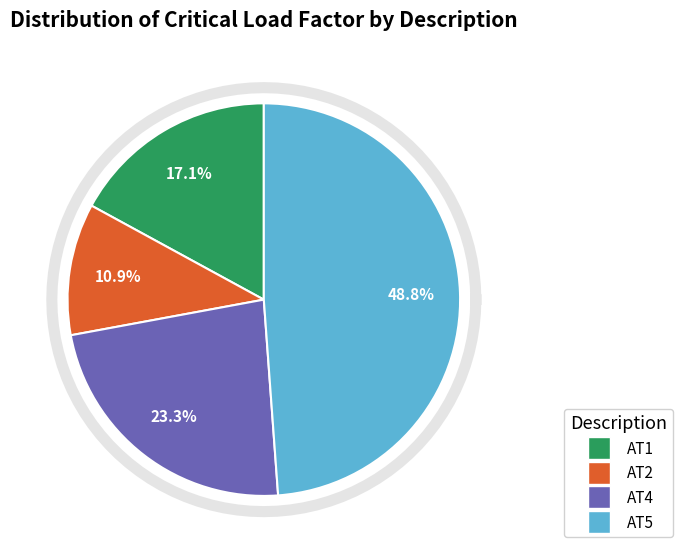

What percentage is the AT2 slice, to the nearest percent?

11%